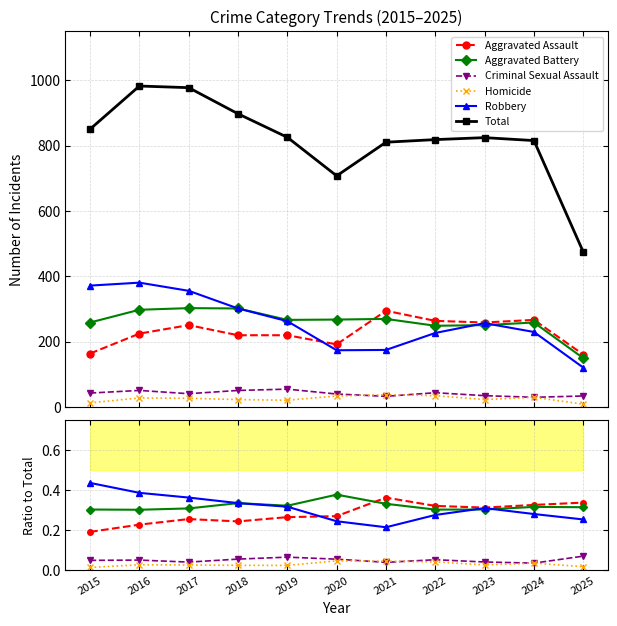

What is the difference between the maximum and minimum values in the Aggravated Assault series?

0.2